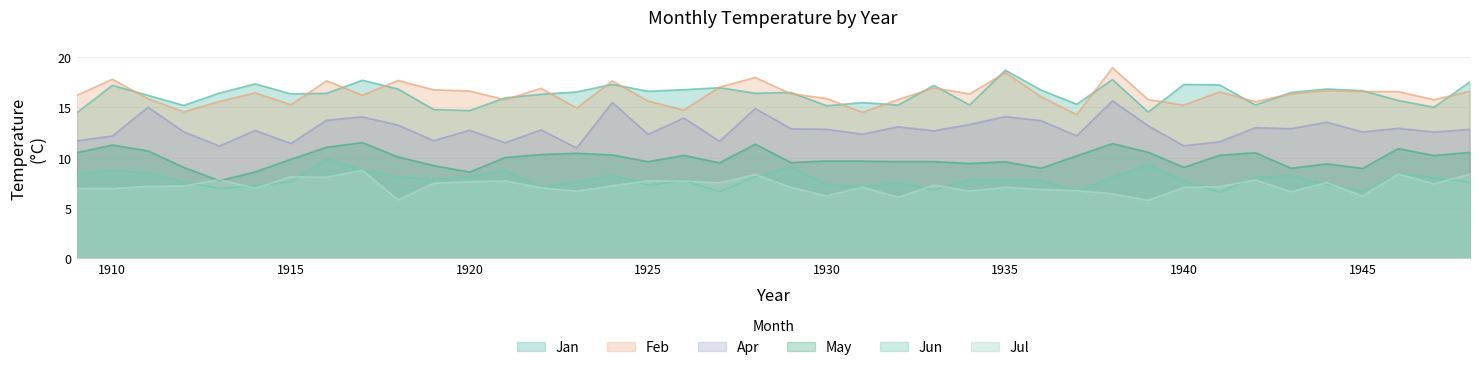

True or false: Jul and May intersect in this chart.

True